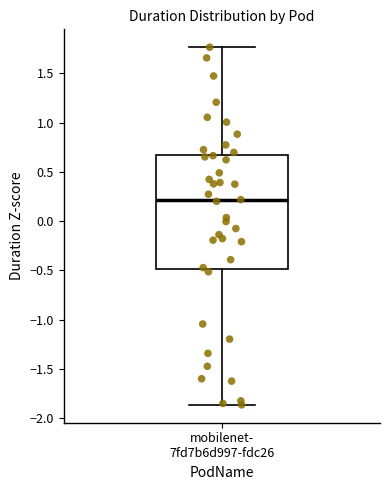

Read this box plot against the y-axis: the position of the median line, the range covered by the box, and the ends of both whiskers. The values are not printed on the chart, so give them approximately, as read against the axis.

median 0.20, box -0.50 to 0.65, whiskers -1.85 to 1.75